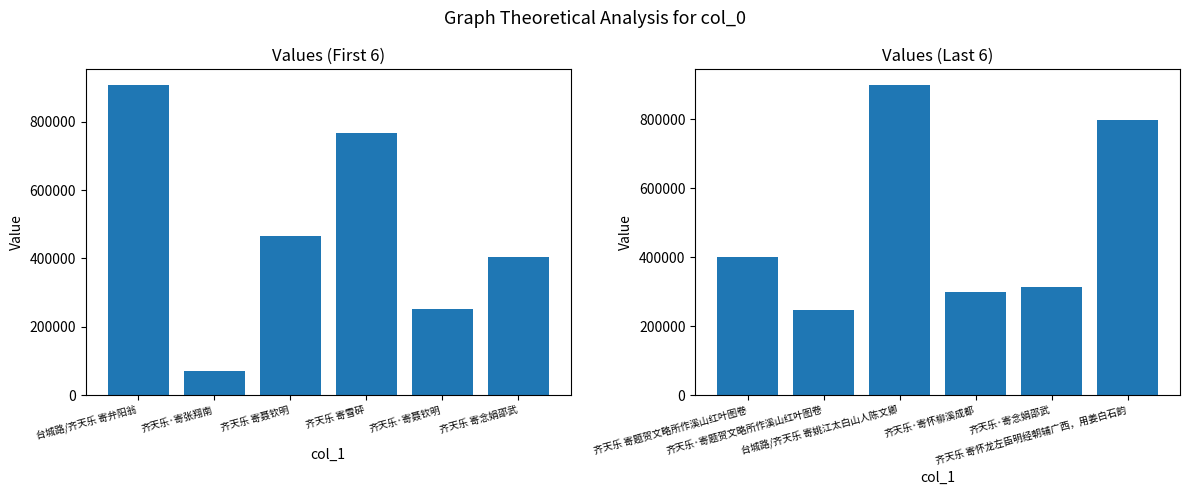

Reading left to right, extract all data points from this chart.

col_0 (first 6): 908599	70943	465226	768393	252059	403490
col_0 (last 6): 400225	247899	899535	300181	312868	798693